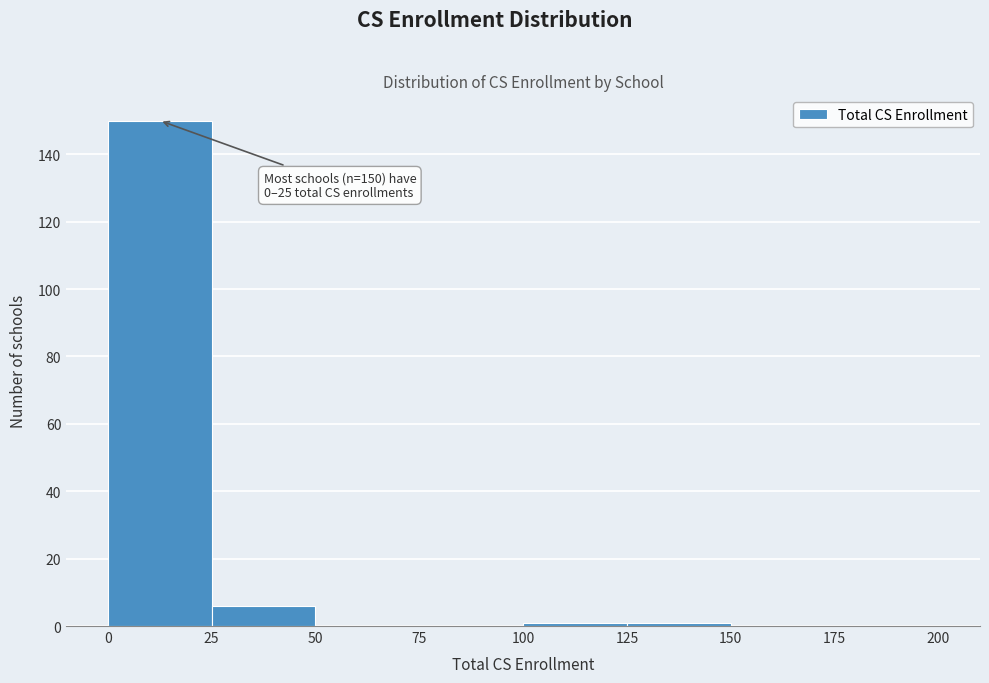

Which range on the x-axis has the tallest bar?

0 to 25